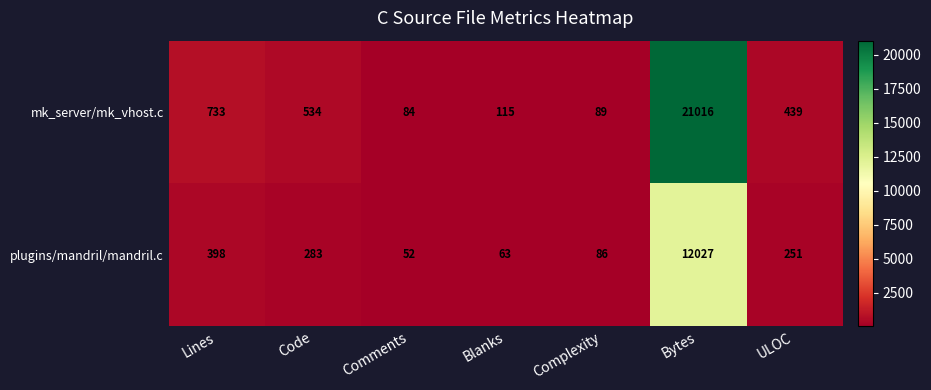

List the series in order of their overall mean, highest first.

mk_server/mk_vhost.c, plugins/mandril/mandril.c